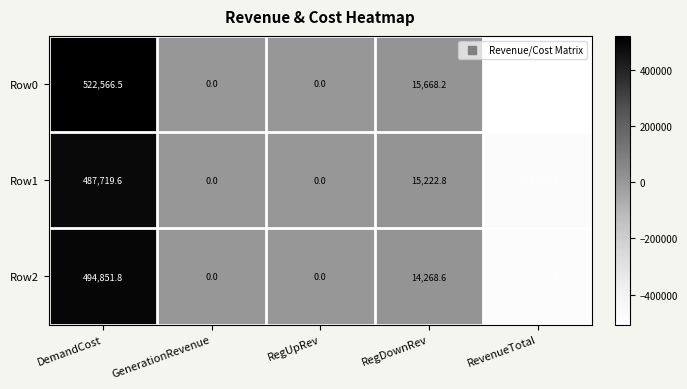

Is it true that Row0 equals 0.0 at GenerationRevenue?

True